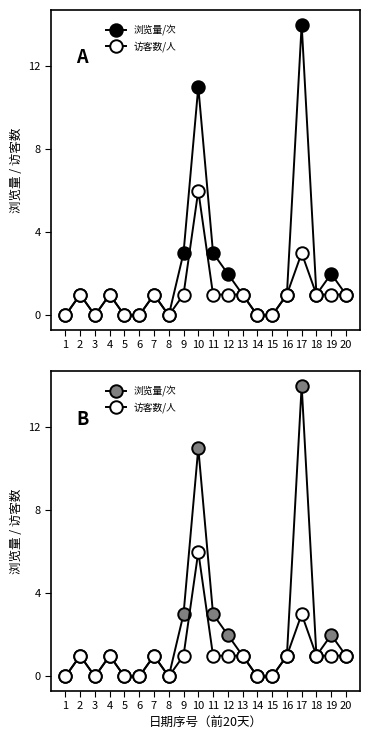

Count the number of data series in this chart.

2